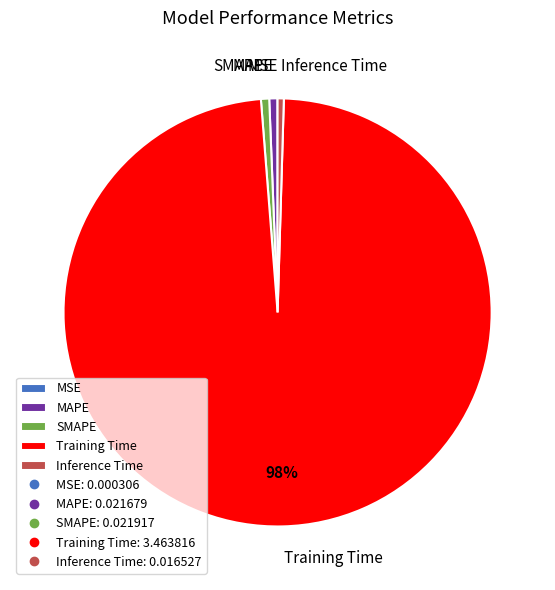

Is the sum of SMAPE and Training Time greater than half?

Yes